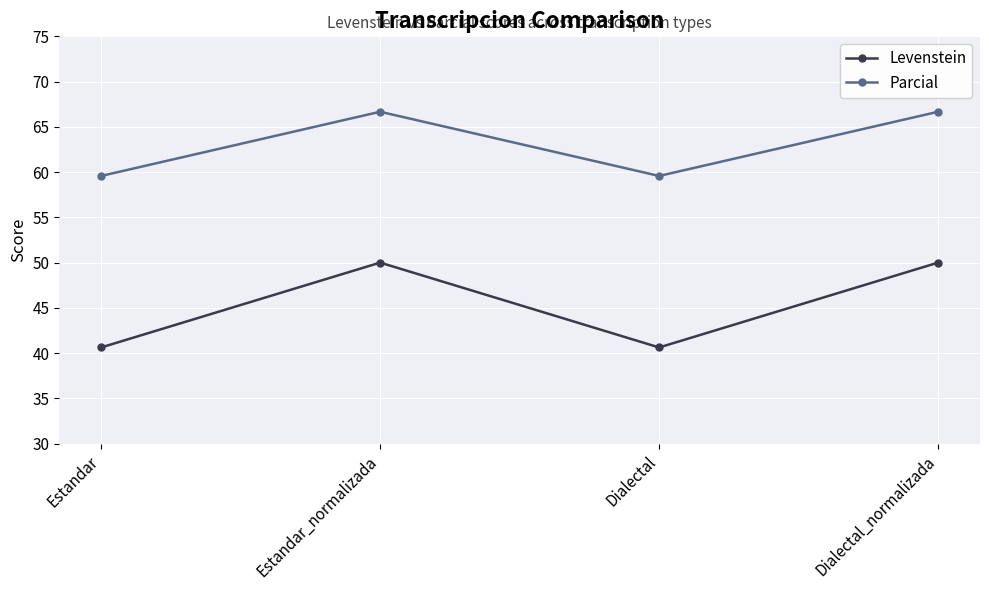

What is the average value of the Parcial series?

63.1